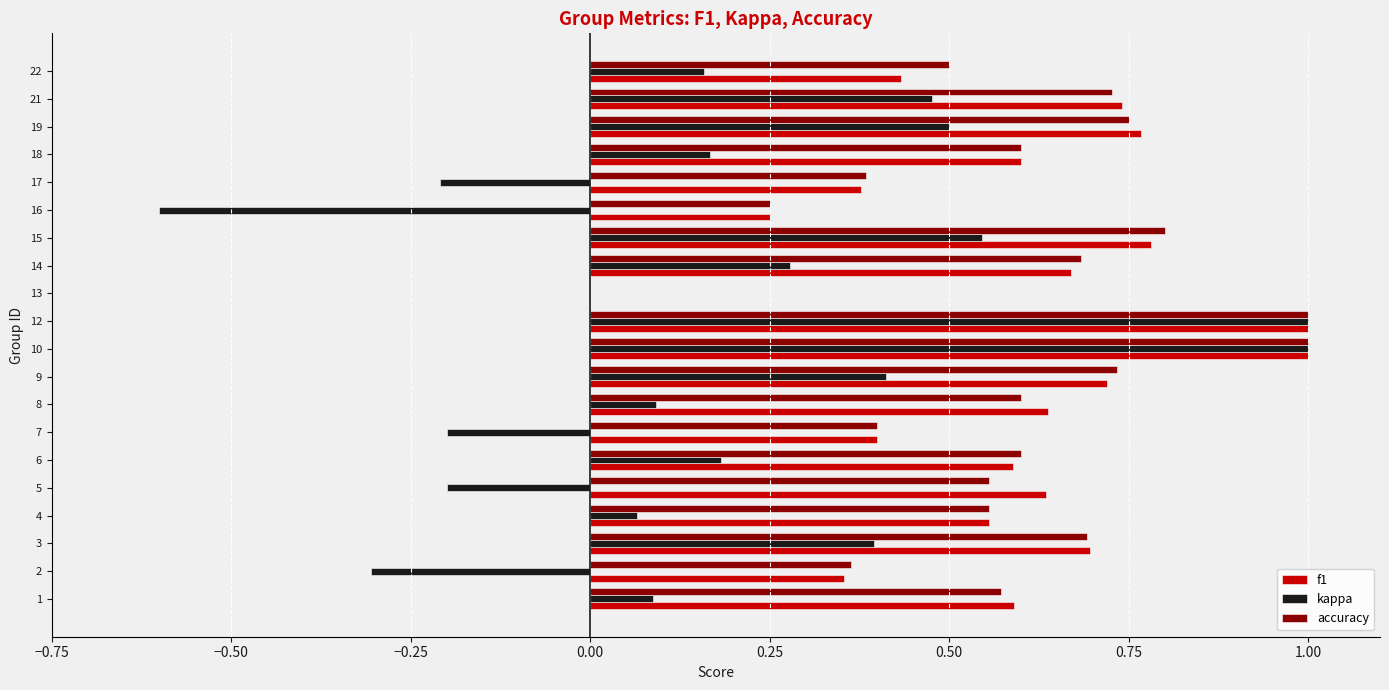

Is the value of accuracy at 6 greater than the value of f1 at 4?

Yes